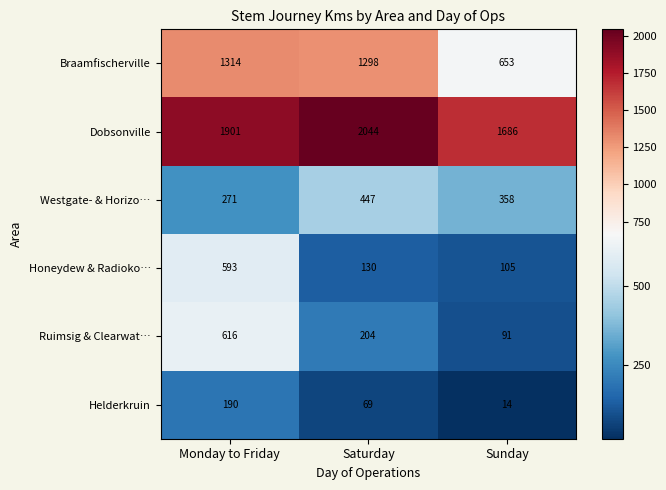

The Helderkruin series shows 69 at Saturday. True or false?

True